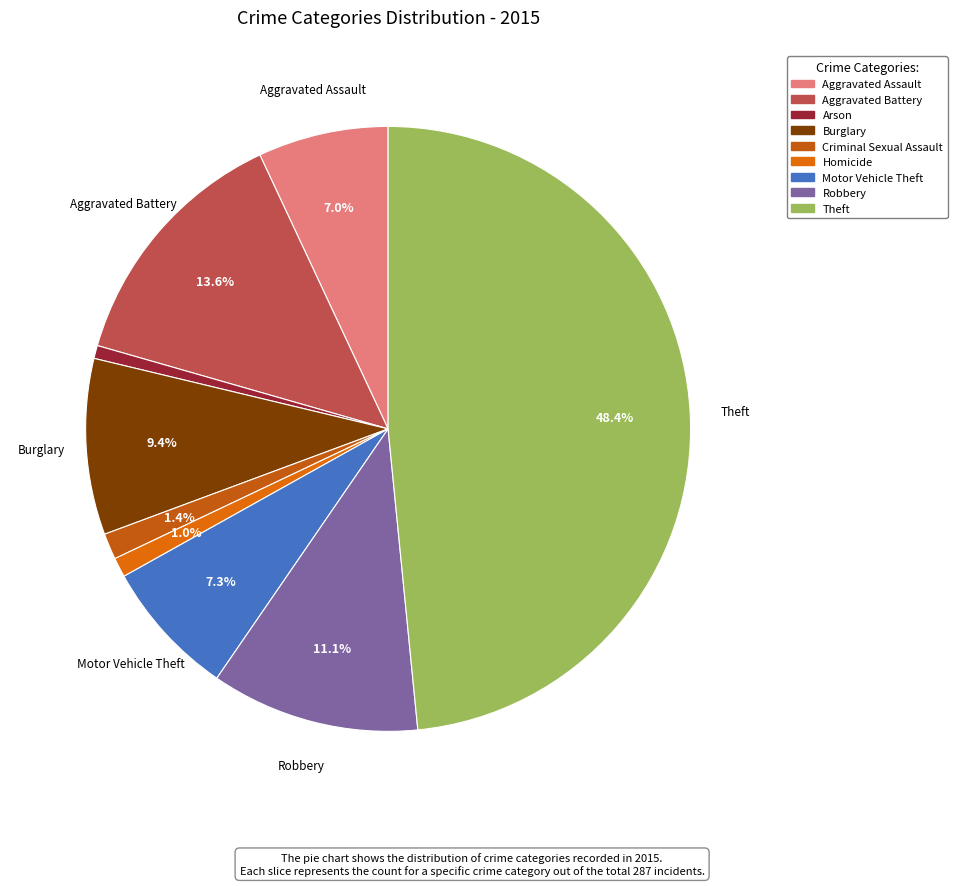

To the nearest percent, what is the average slice percentage?

11%